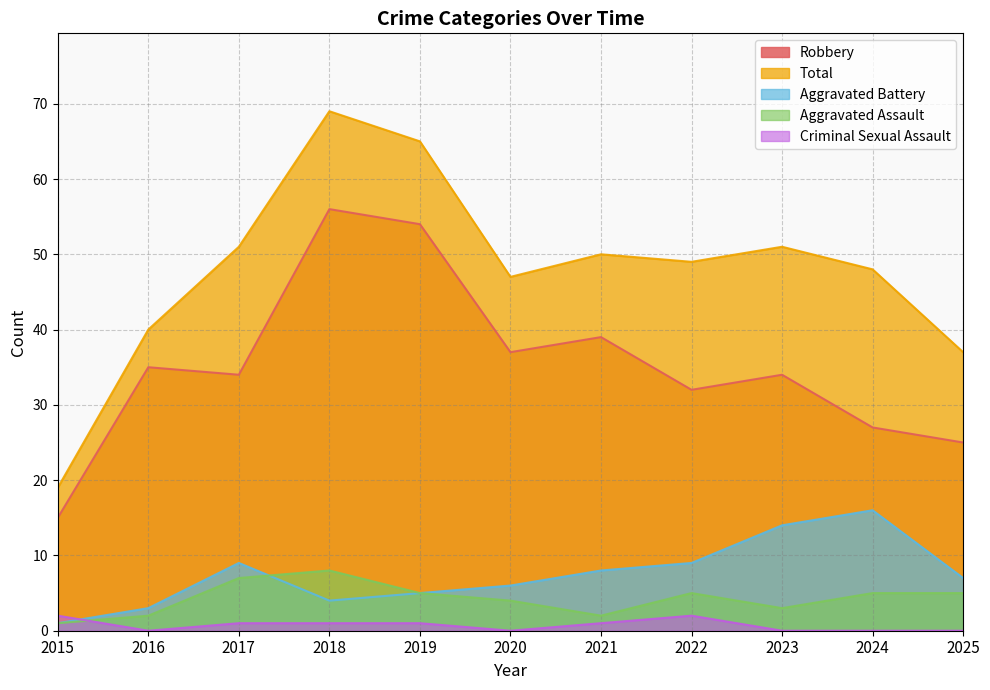

Which label corresponds to the largest value in the chart?

2018